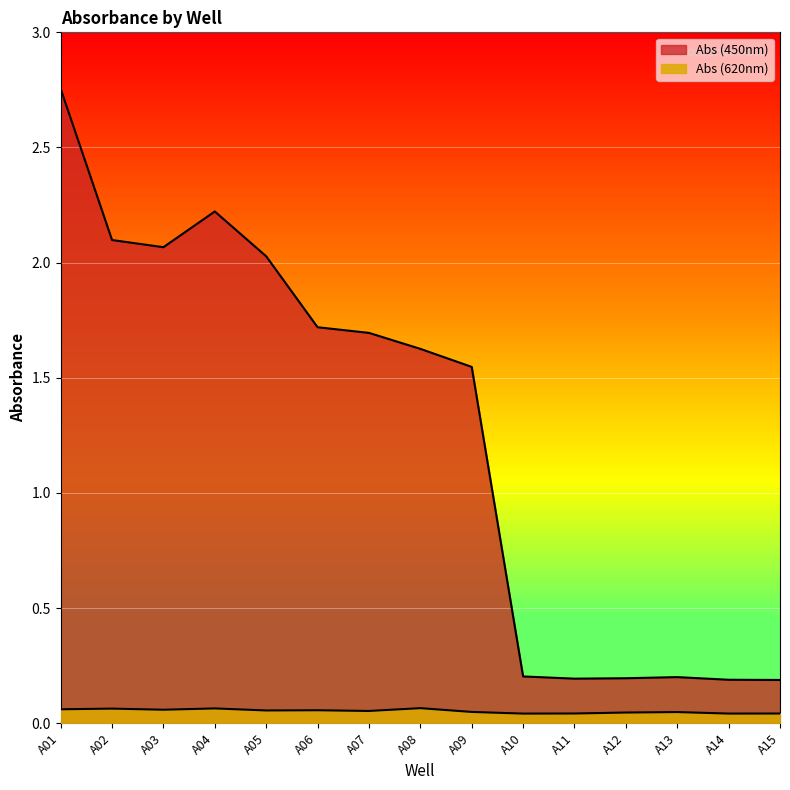

Read the Abs (450nm) value at A13.

0.2